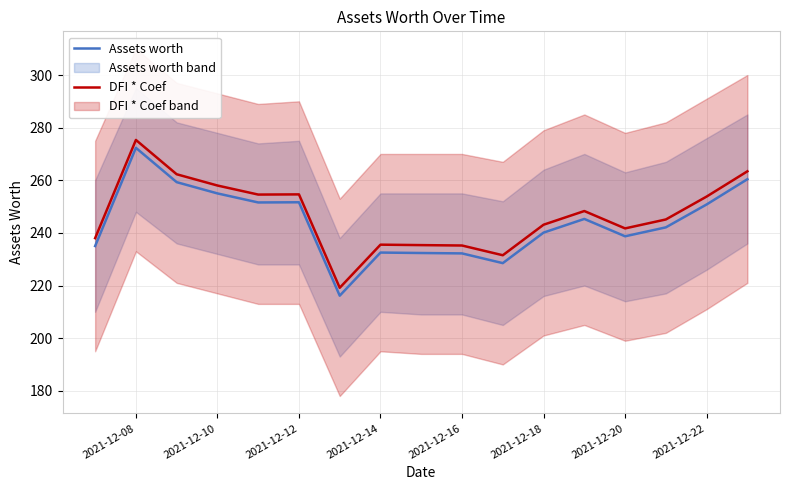

What is the greatest value displayed?

275.3